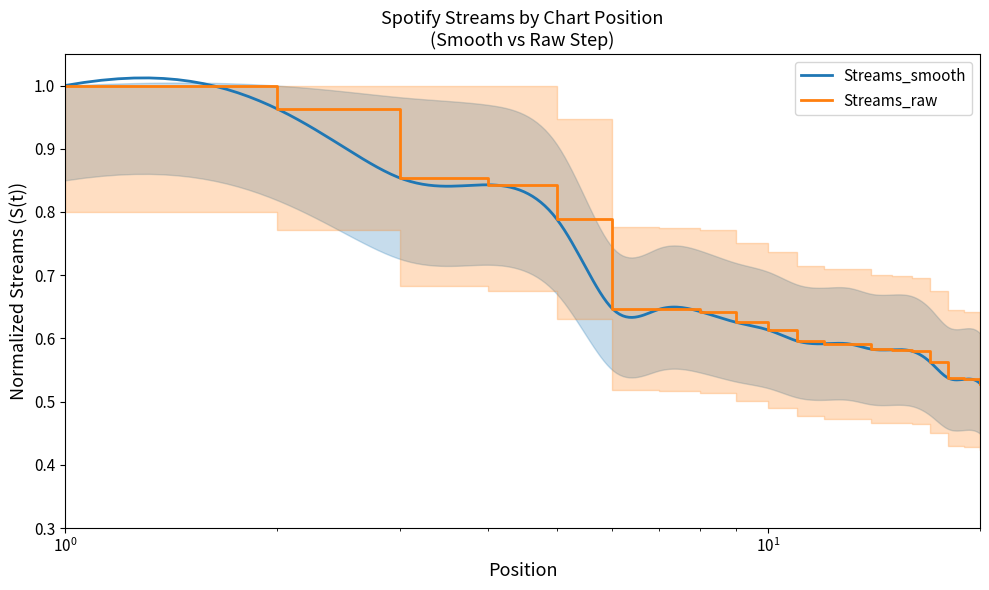

What value does the data have at 14?

0.6